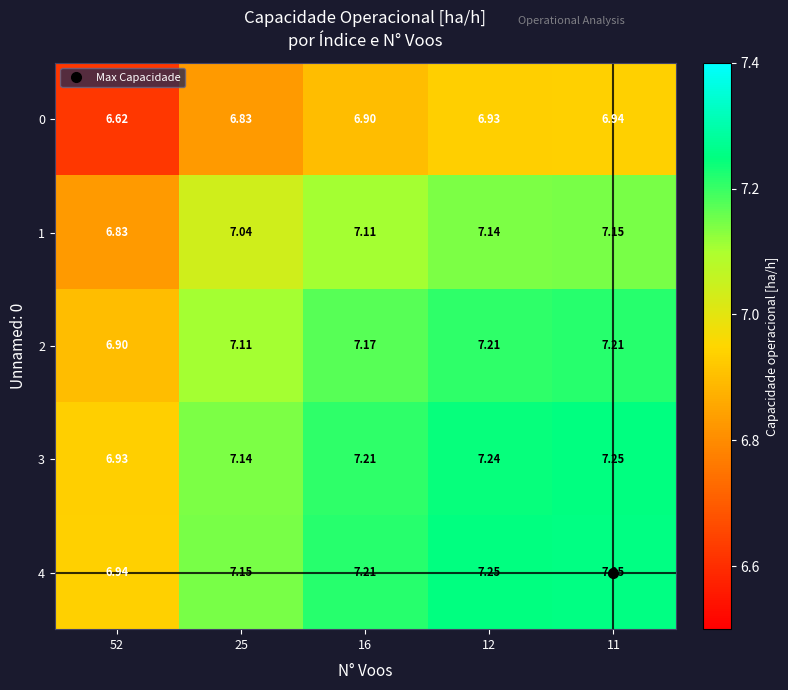

How many values in the 3 series exceed 7?

4